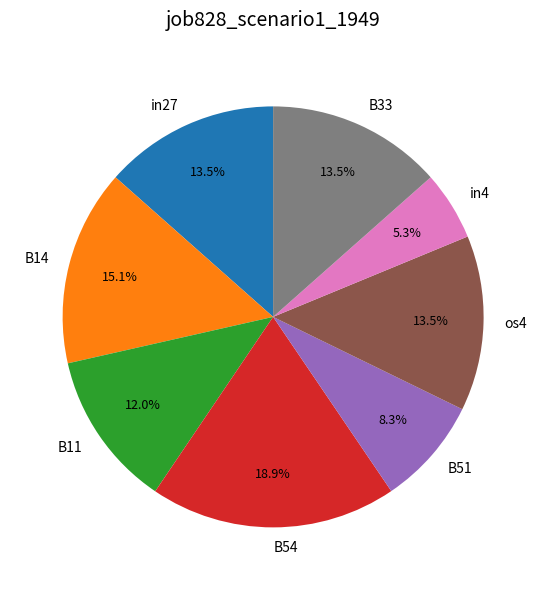

Does any single category account for the majority?

No